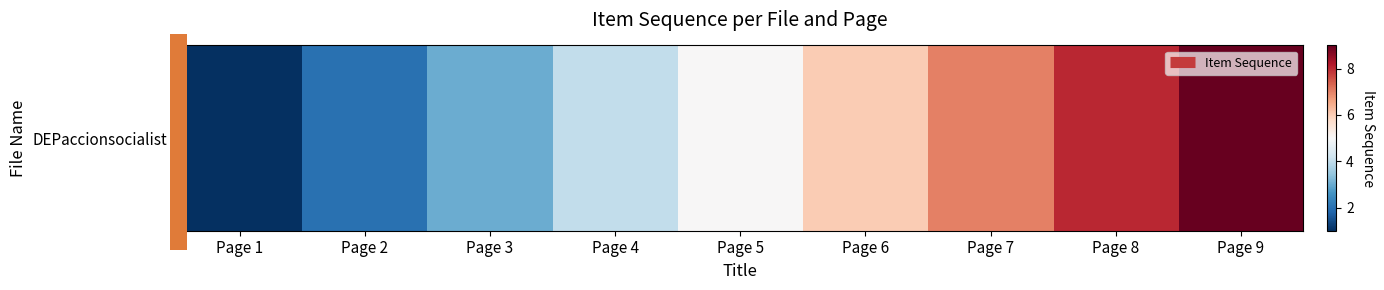

The value at Page 4 is 4. True or false?

True